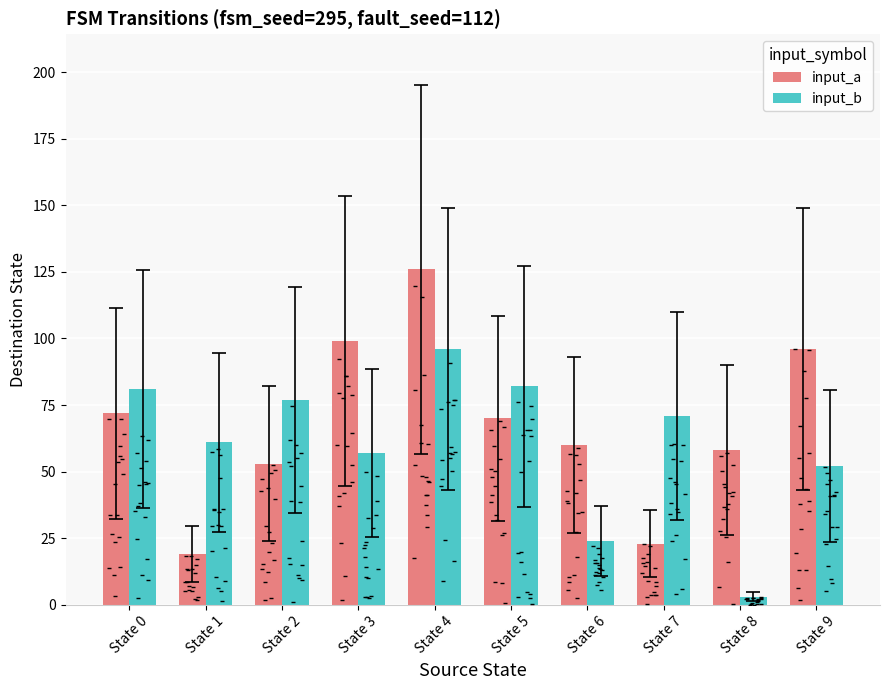

Which series has the widest spread of Y values?

input_a